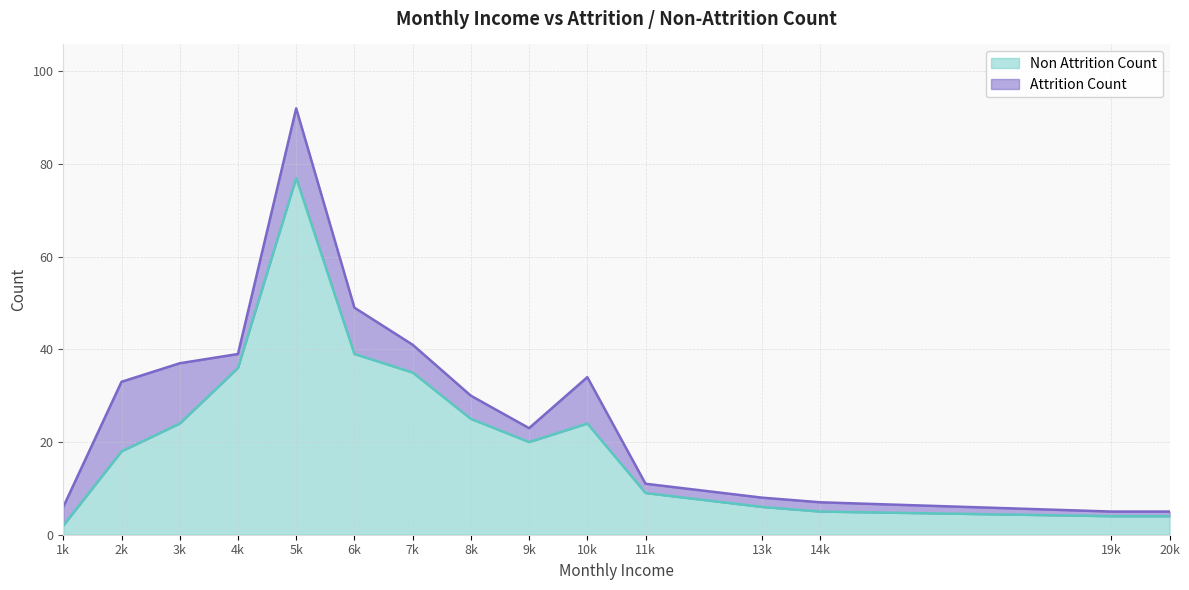

How many data points are above 20?

7